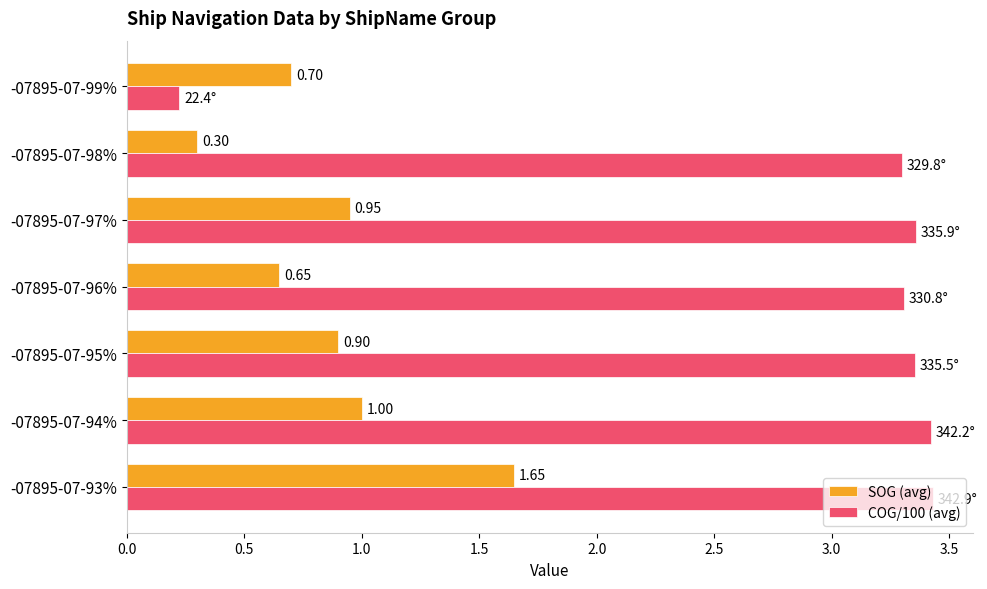

What is the difference between the maximum and second lowest values in the SOG (avg) series?

1.0